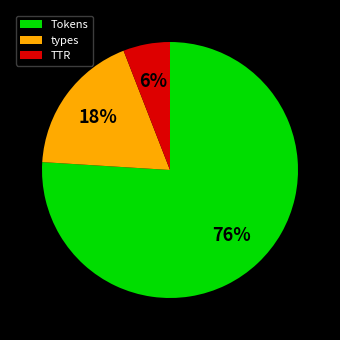

To the nearest percent, what portion does types represent?

18%